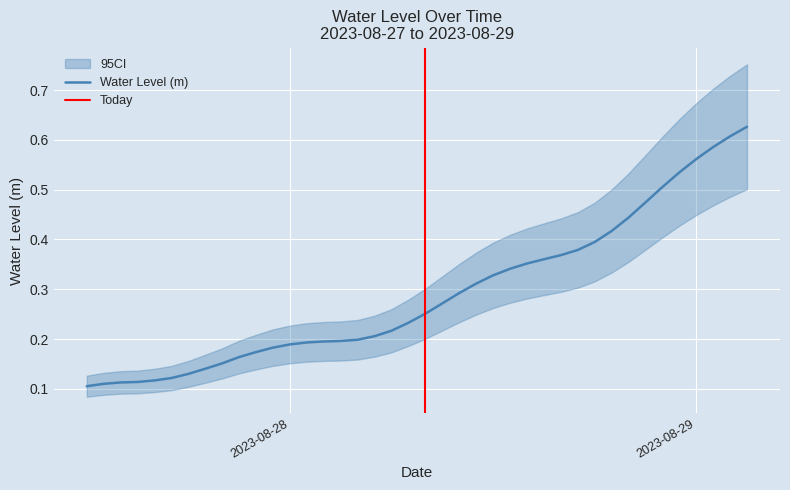

What is the smallest value displayed?

0.1